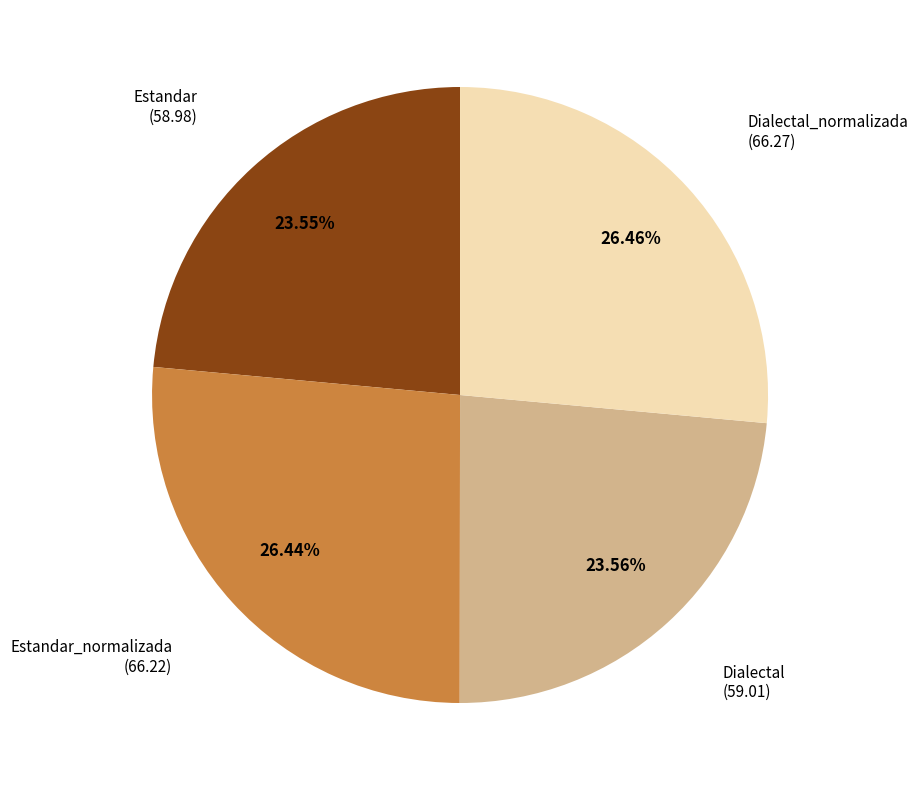

Is there a majority slice in this chart?

No